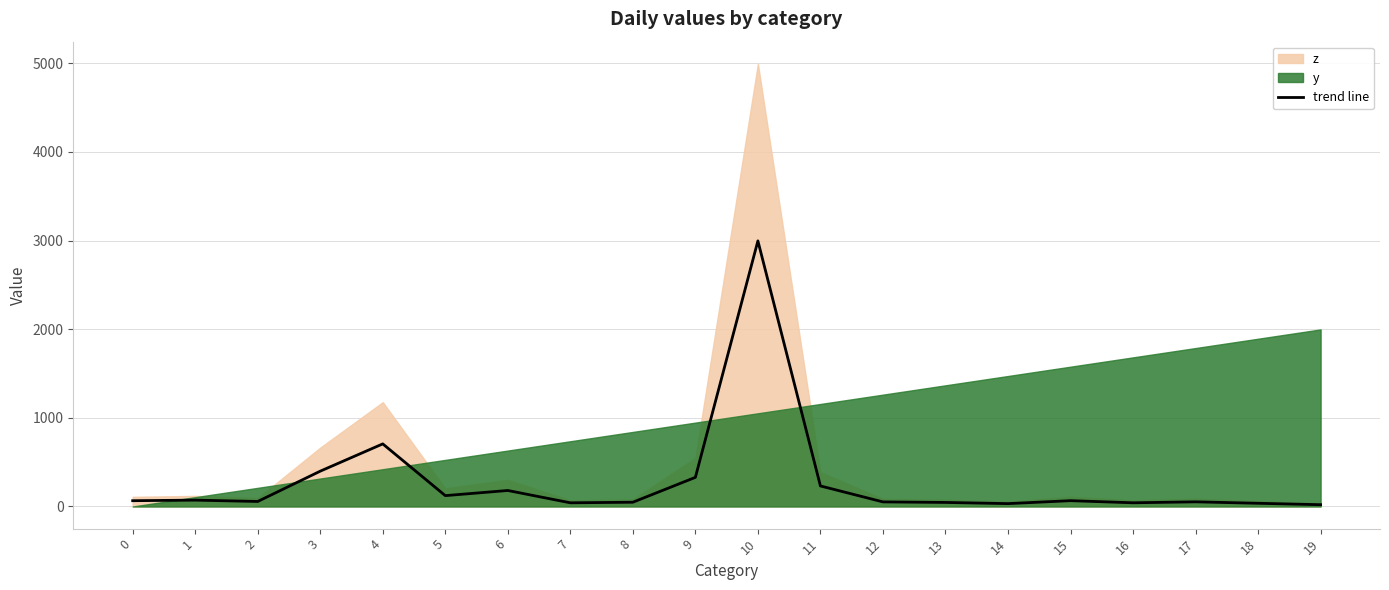

Approximately how many times larger is the value at 6 compared to 16?

4.3